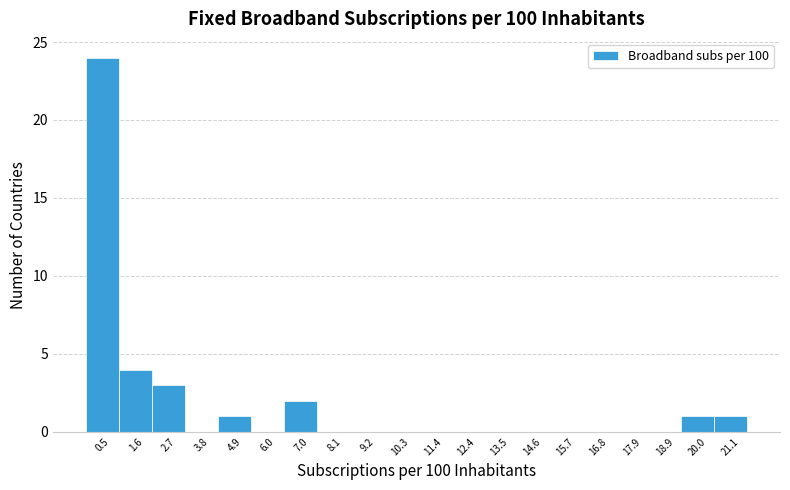

Reading left to right, list every bar in this chart as the range it spans on the x-axis followed by its height. Neither the bar edges nor the heights are printed on the chart, so give them approximately, as read against the axes.

0.0 to 1.0: 24
1.0 to 2.2: 4
2.2 to 3.2: 3
3.2 to 4.4: 0
4.4 to 5.4: 1
5.4 to 6.4: 0
6.4 to 7.6: 2
7.6 to 8.6: 0
8.6 to 9.8: 0
9.8 to 10.8: 0
10.8 to 12.0: 0
12.0 to 13.0: 0
13.0 to 14.0: 0
14.0 to 15.2: 0
15.2 to 16.2: 0
16.2 to 17.4: 0
17.4 to 18.4: 0
18.4 to 19.4: 0
19.4 to 20.6: 1
20.6 to 21.6: 1